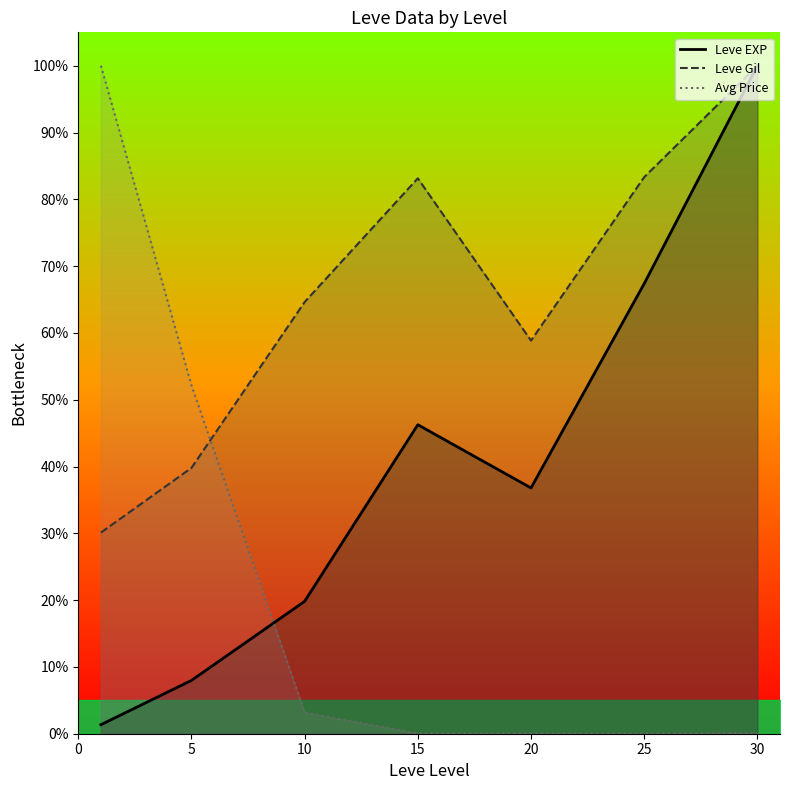

What is the difference between the maximum and minimum values in the Leve Gil (line) series?

69.9